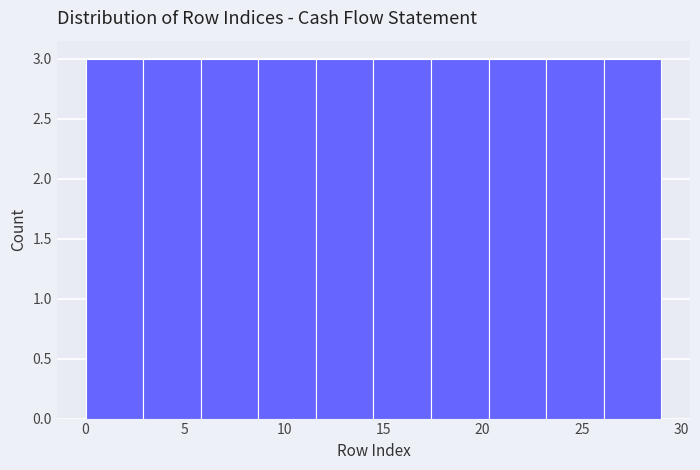

What is the height of the bar covering 8.7 to 11.6 on the x-axis? Neither the bar edges nor the heights are printed on the chart, so give them approximately, as read against the axes.

3